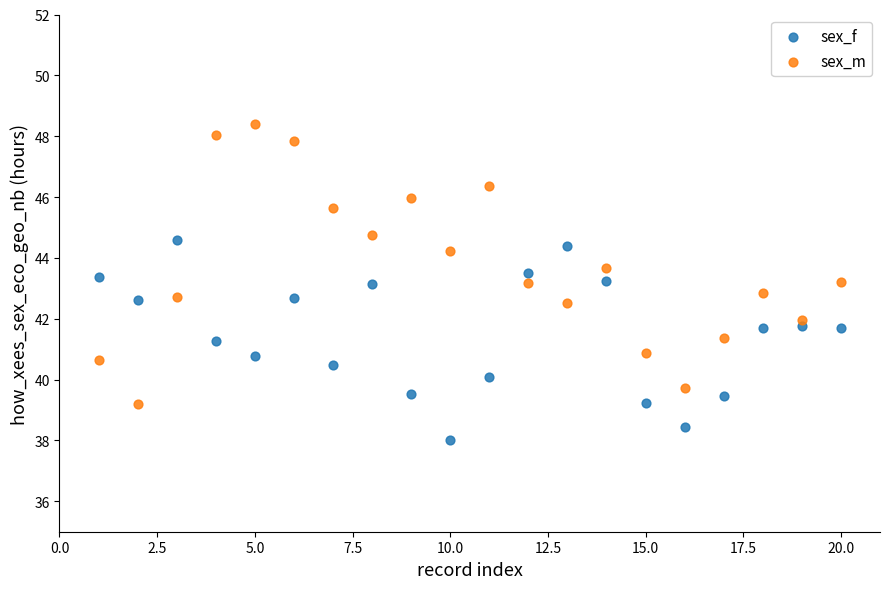

Across all data points, what is the range of X values (max minus min)?

19.0